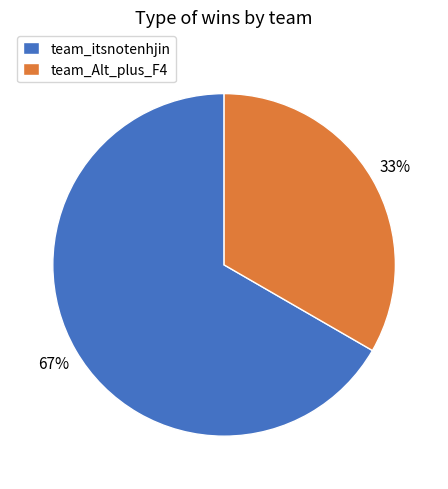

How many segments does this pie chart have?

2